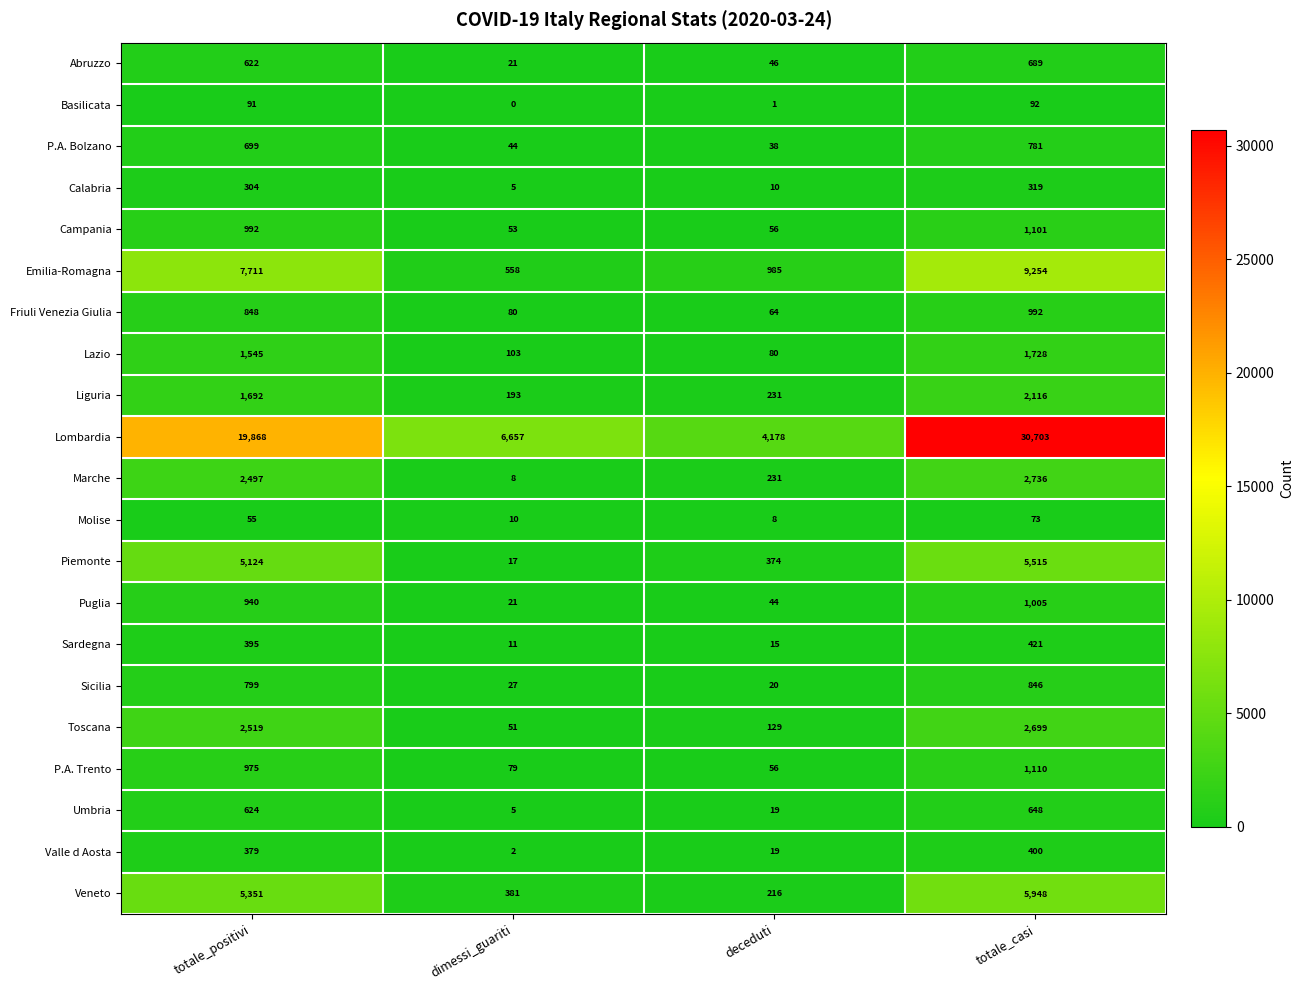

What is the total value across all series at deceduti?

6820